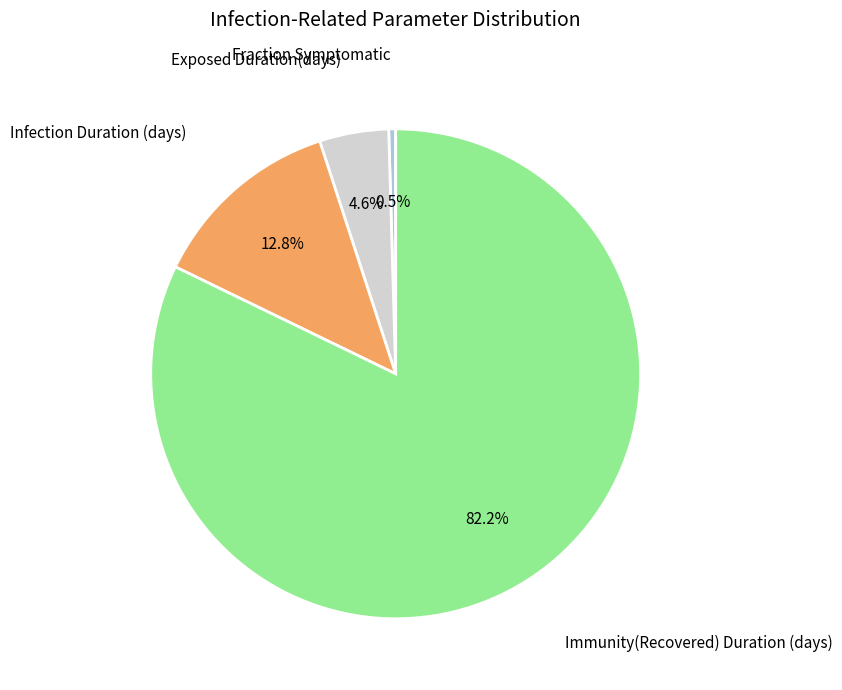

Is there a majority slice in this chart?

Yes